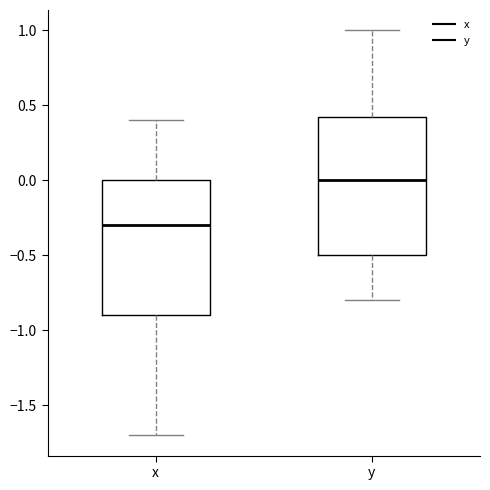

Which box's median line is the highest?

y